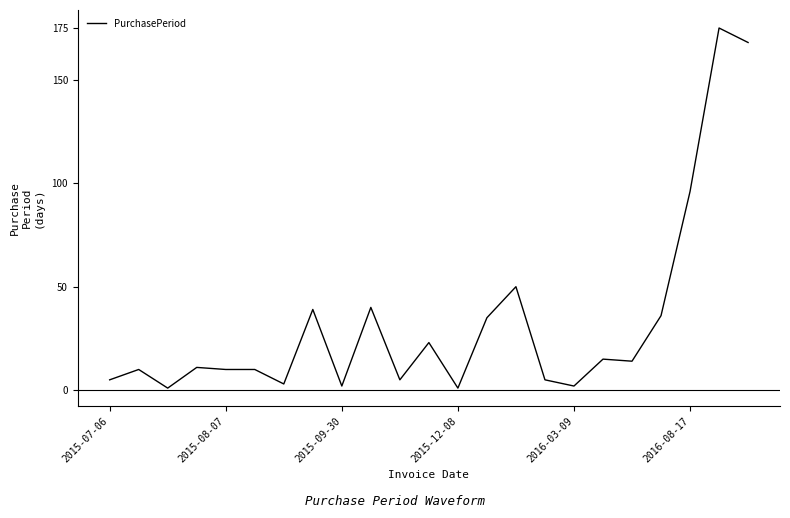

What is the maximum value shown in the chart?

175